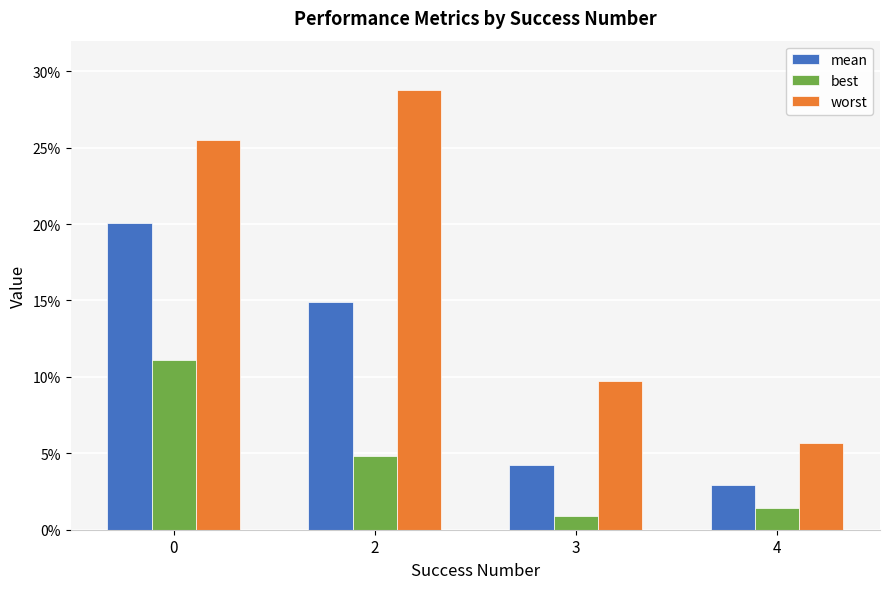

What are all the series names shown in the legend?

mean, best, worst